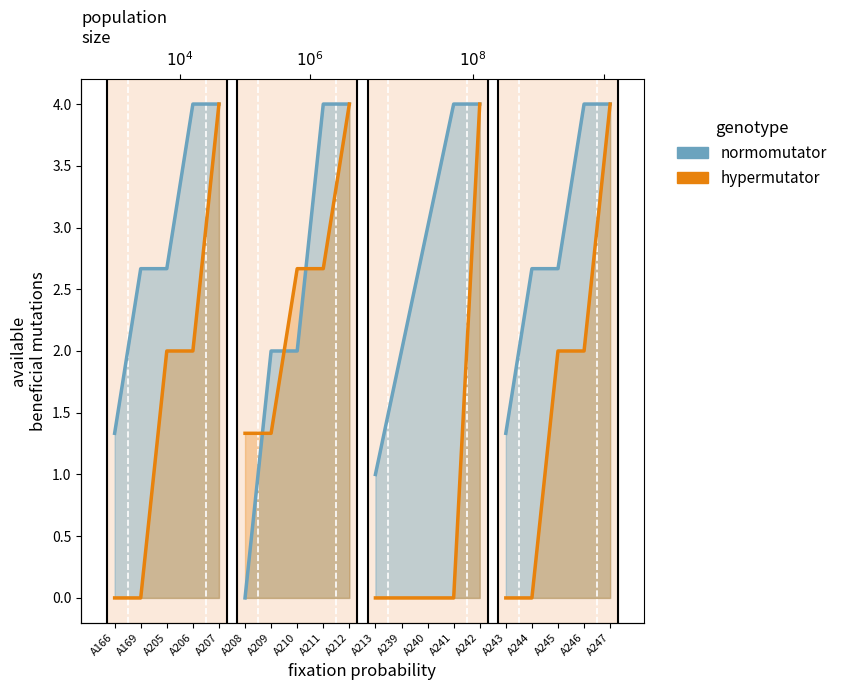

The hypermutator_line series shows 4.0 at A207. True or false?

True